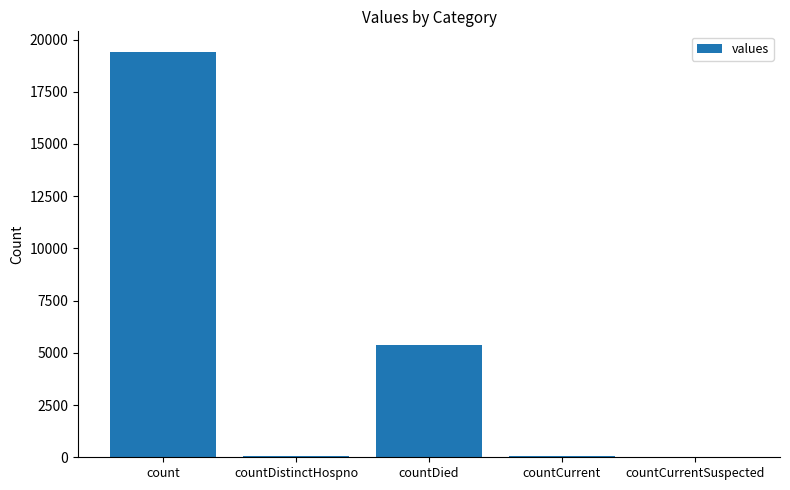

True or false: the data shows 7117 at countCurrentSuspected.

False